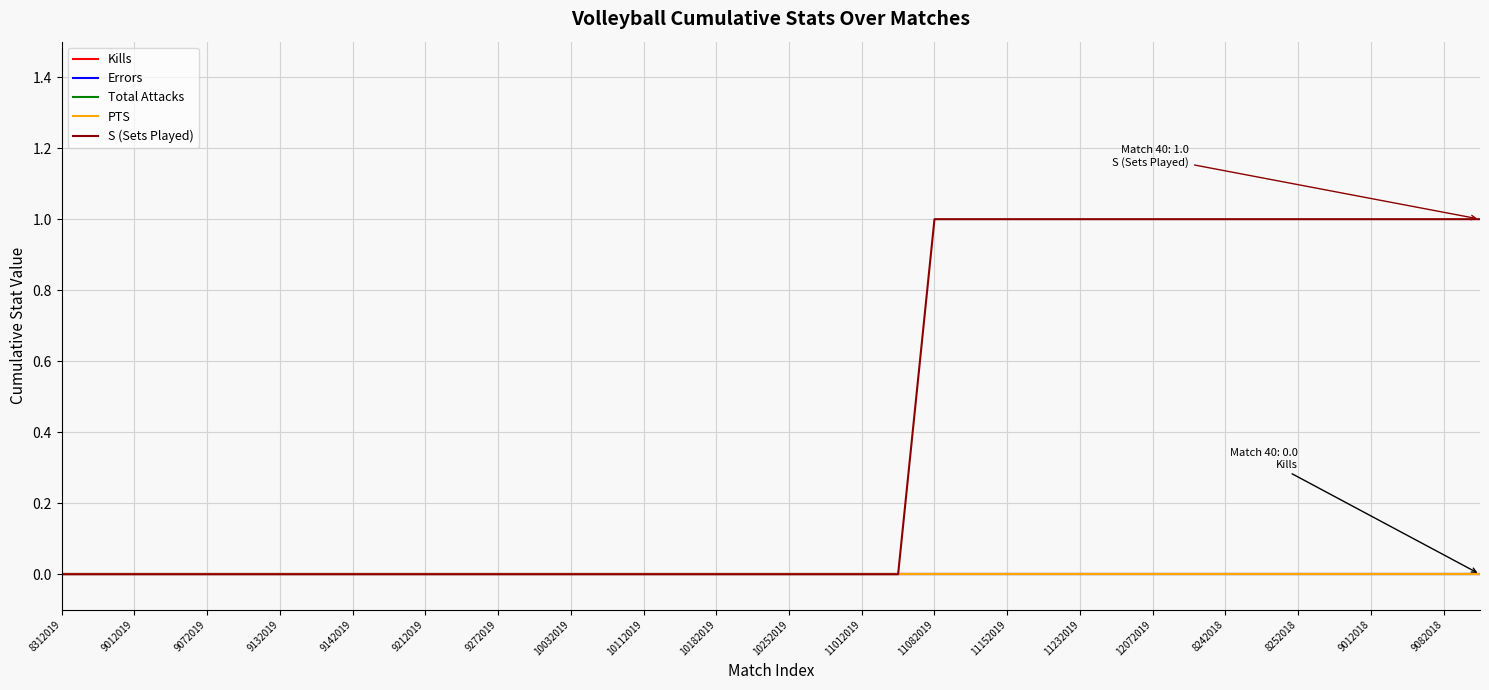

Reading left to right, transcribe all the data shown in this chart.

Kills: 0	0	0	0	0	0	0	0	0	0	0	0	0	0	0	0	0	0	0	0	0	0	0	0	0	0	0	0	0	0	0	0	0	0	0	0	0	0	0	0
Errors: 0	0	0	0	0	0	0	0	0	0	0	0	0	0	0	0	0	0	0	0	0	0	0	0	0	0	0	0	0	0	0	0	0	0	0	0	0	0	0	0
Total Attacks: 0	0	0	0	0	0	0	0	0	0	0	0	0	0	0	0	0	0	0	0	0	0	0	0	0	0	0	0	0	0	0	0	0	0	0	0	0	0	0	0
PTS: 0	0	0	0	0	0	0	0	0	0	0	0	0	0	0	0	0	0	0	0	0	0	0	0	0	0	0	0	0	0	0	0	0	0	0	0	0	0	0	0
S (Sets Played): 0	0	0	0	0	0	0	0	0	0	0	0	0	0	0	0	0	0	0	0	0	0	0	0	1	1	1	1	1	1	1	1	1	1	1	1	1	1	1	1